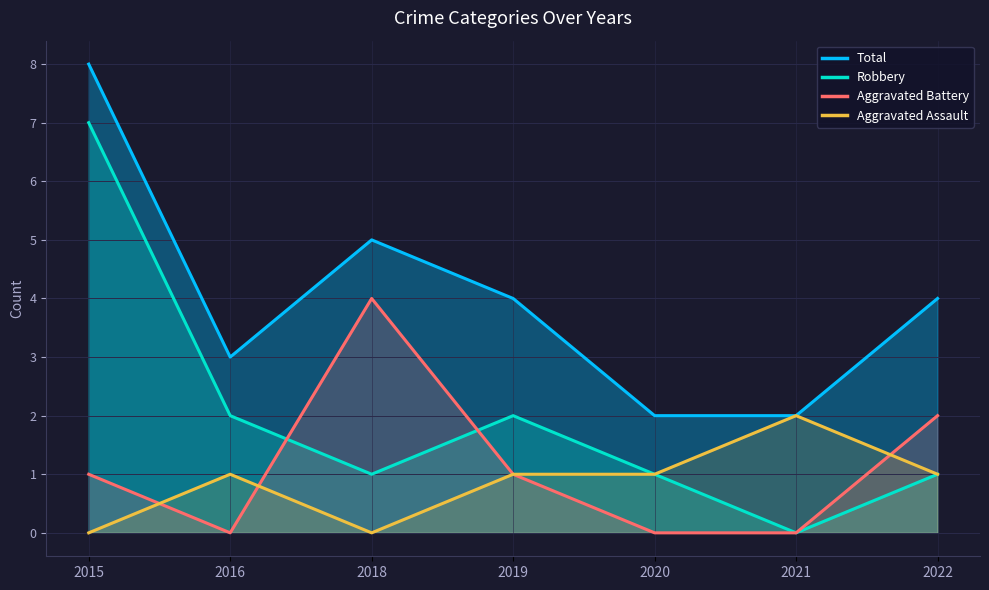

Reading right to left, what are all the values shown in this chart?

Aggravated Assault: 2022=1	2021=2	2020=1	2019=1	2018=0	2016=1	2015=0
Aggravated Battery: 2022=2	2021=0	2020=0	2019=1	2018=4	2016=0	2015=1
Robbery: 2022=1	2021=0	2020=1	2019=2	2018=1	2016=2	2015=7
Total: 2022=4	2021=2	2020=2	2019=4	2018=5	2016=3	2015=8